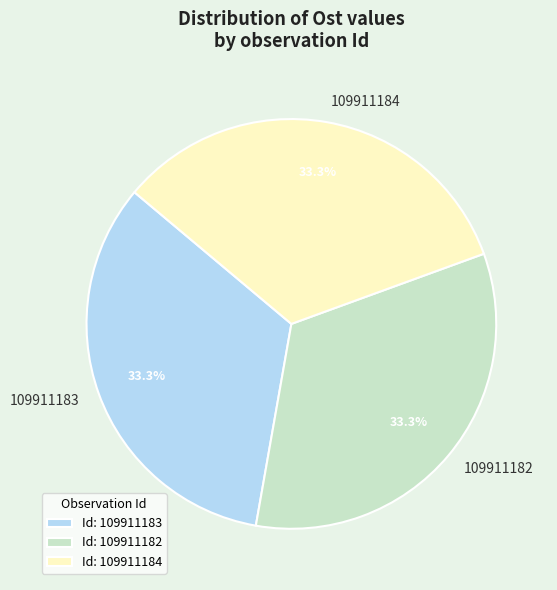

Does 109911182 represent more than half of the total?

No